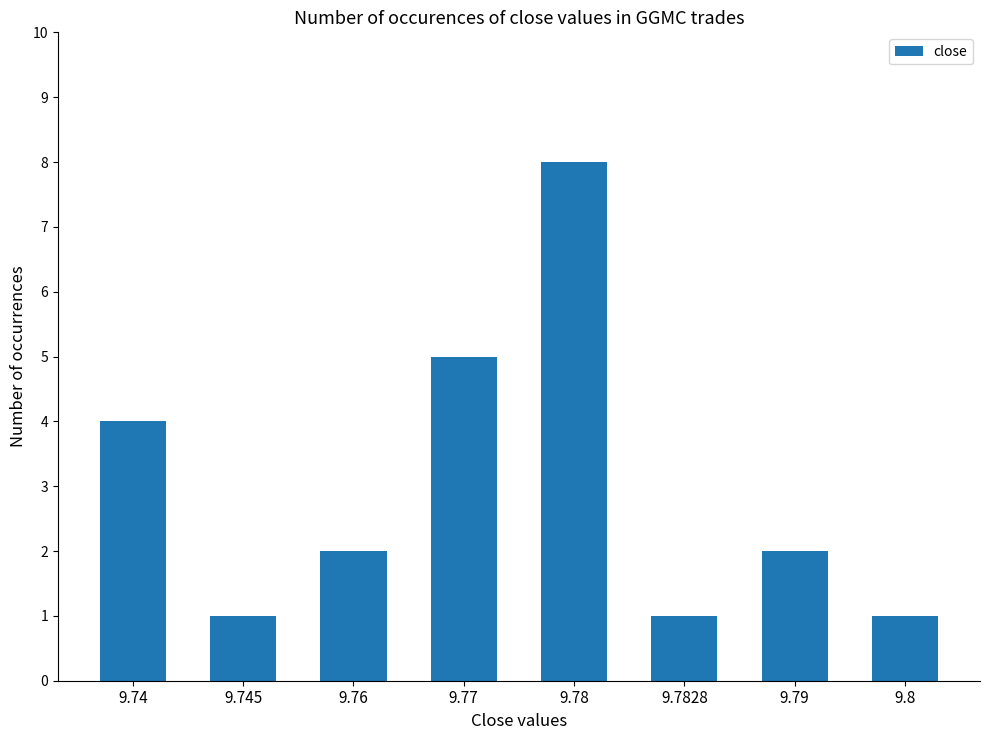

What is the label of the 6th bar from the right?

9.76